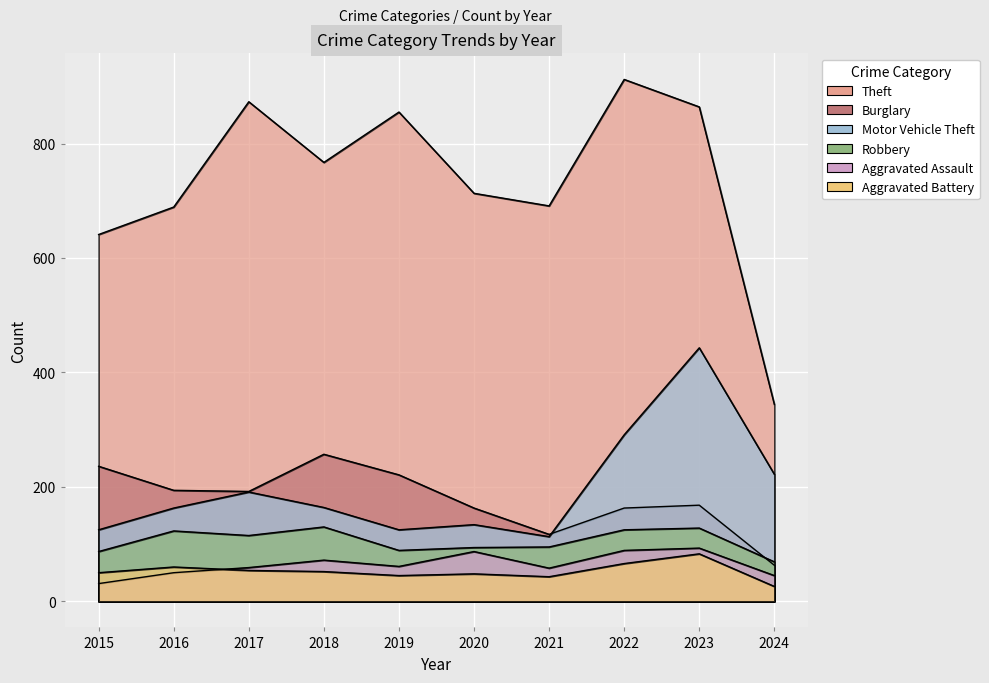

What is the lowest value of the Aggravated Battery series?

26